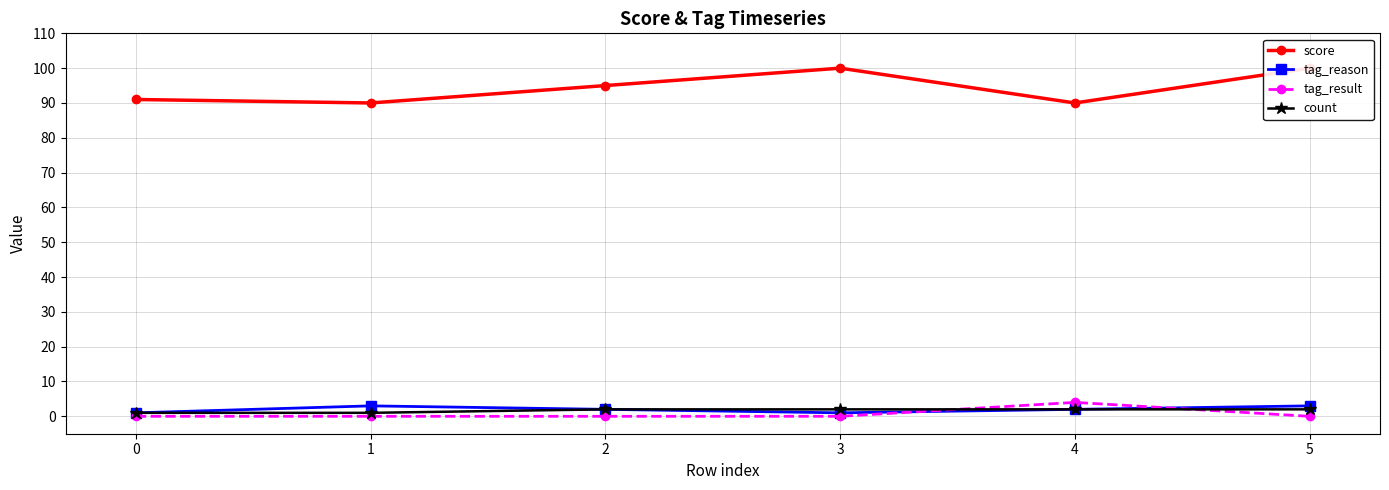

List the labels in order of tag_result value, smallest first.

0, 1, 2, 3, 5, 4